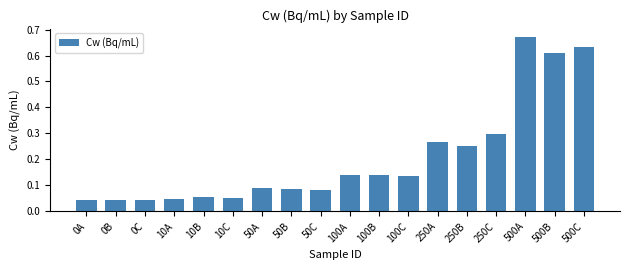

Are the bars horizontal?

No